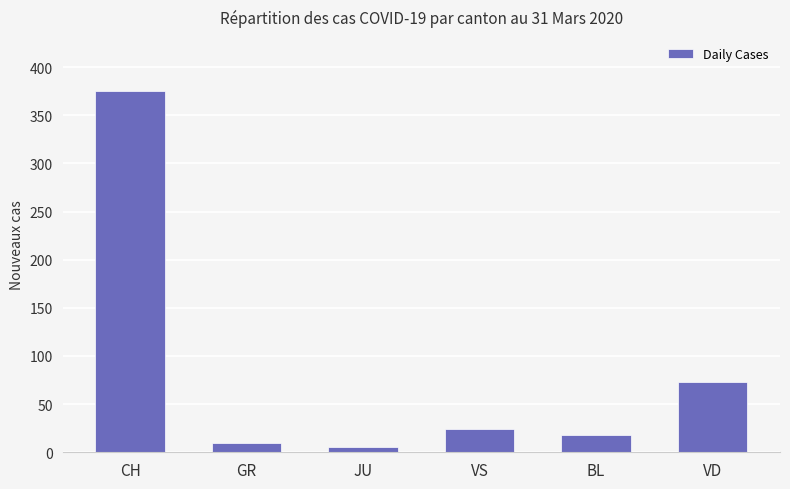

Reading right to left, transcribe all the data shown in this chart.

73	18	24	5	10	375